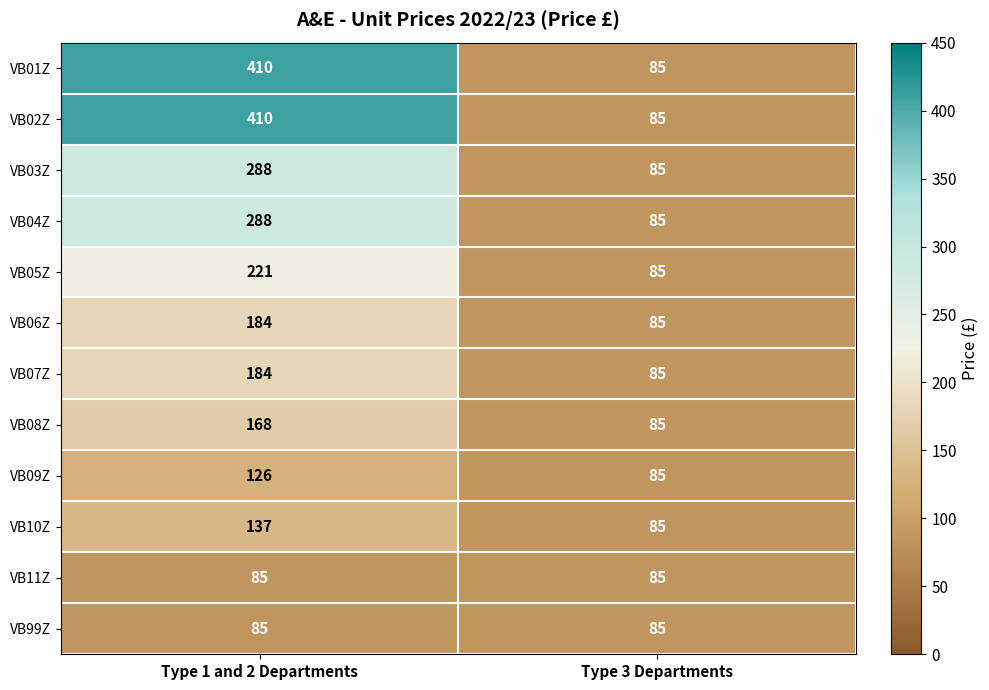

The VB99Z series shows 85 at Type 3 Departments. True or false?

True